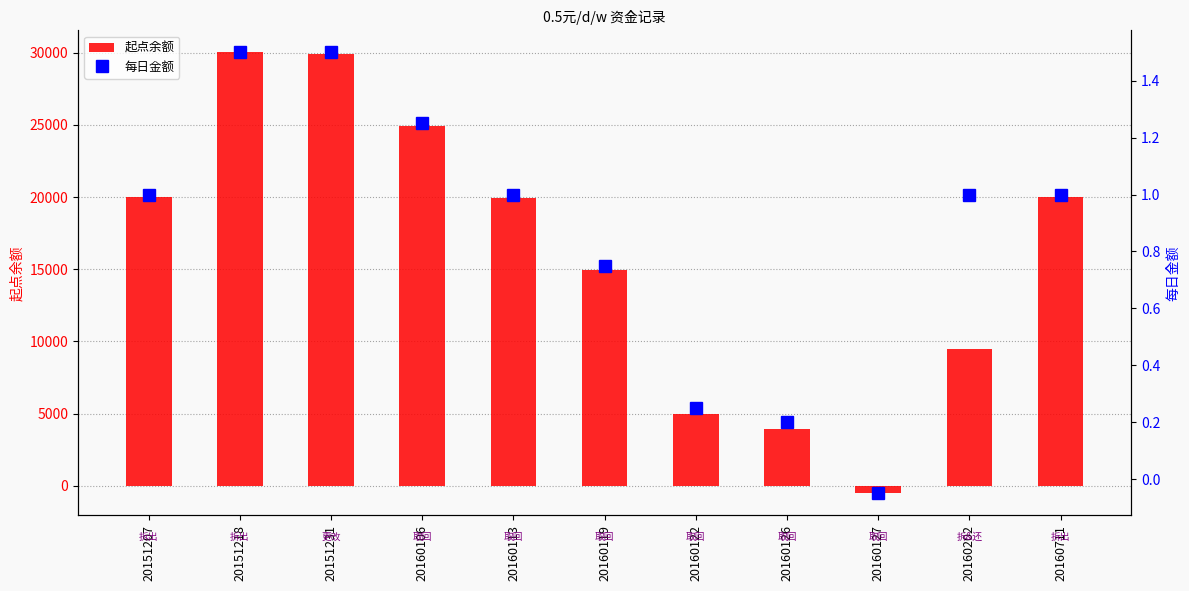

How many values in the 起点余额 series are below 19948?

5